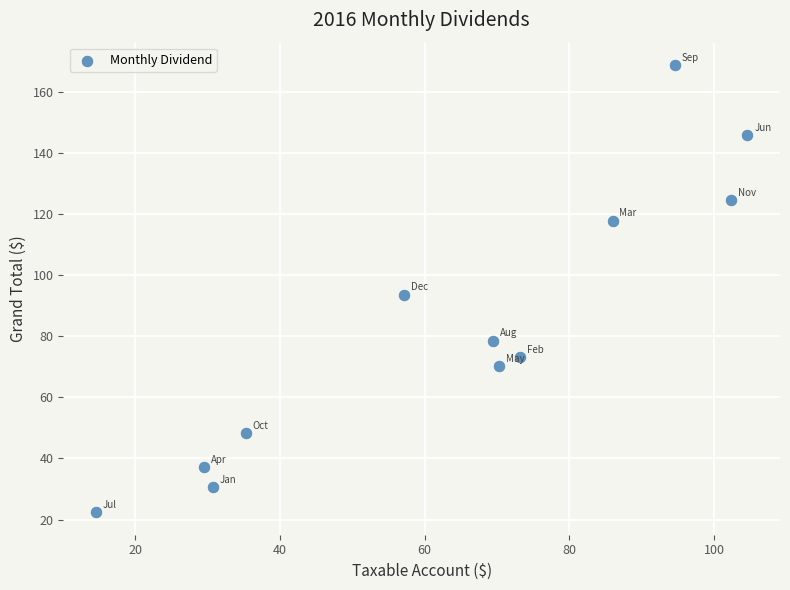

What is the average Y value?

84.3